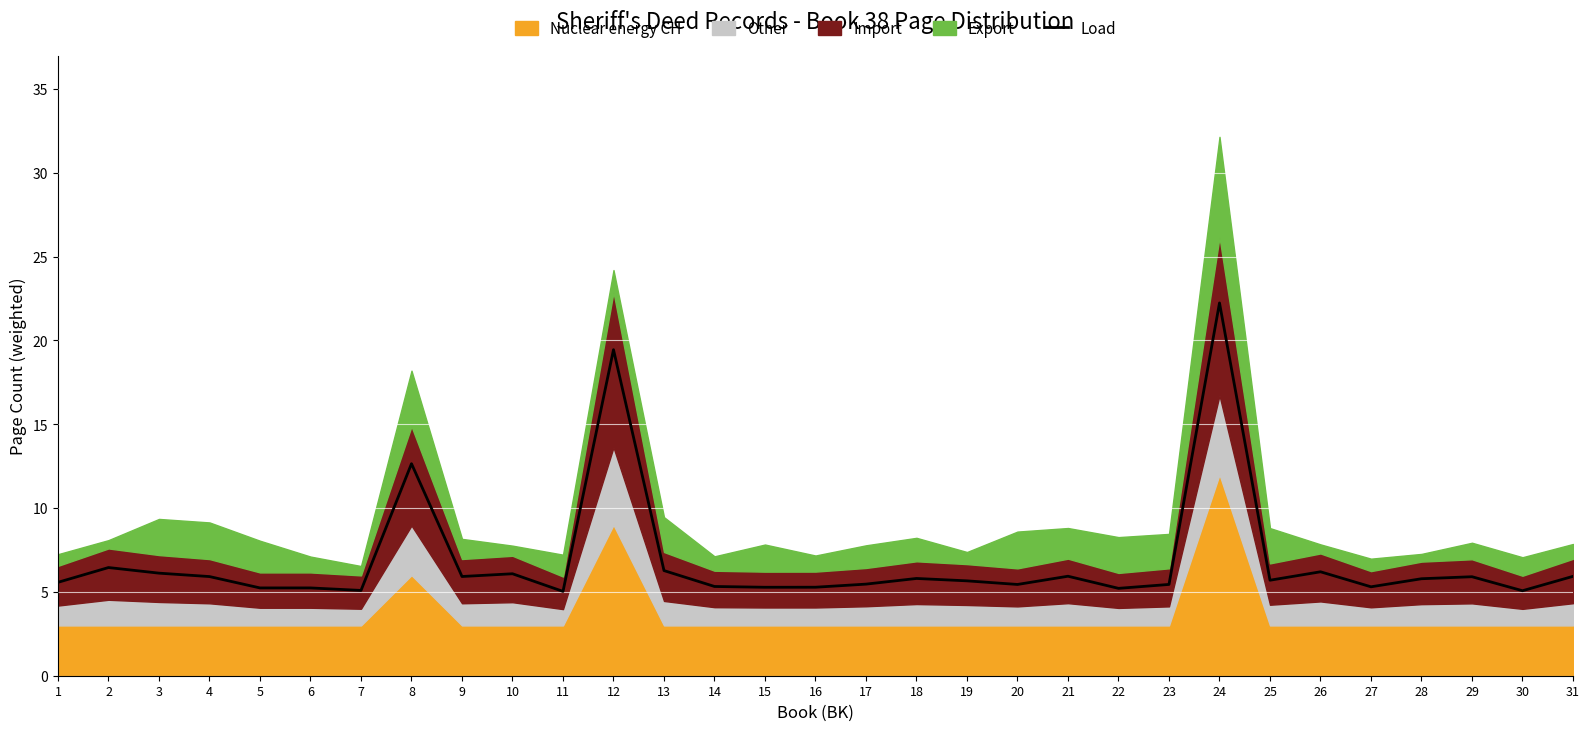

Reading left to right, list all the values displayed in this chart.

1=5.6	2=6.5	3=6.1	4=5.9	5=5.2	6=5.2	7=5.1	8=12.6	9=5.9	10=6.1	11=5.0	12=19.4	13=6.3	14=5.3	15=5.3	16=5.3	17=5.5	18=5.8	19=5.7	20=5.4	21=5.9	22=5.2	23=5.4	24=22.2	25=5.7	26=6.2	27=5.3	28=5.8	29=5.9	30=5.1	31=5.9